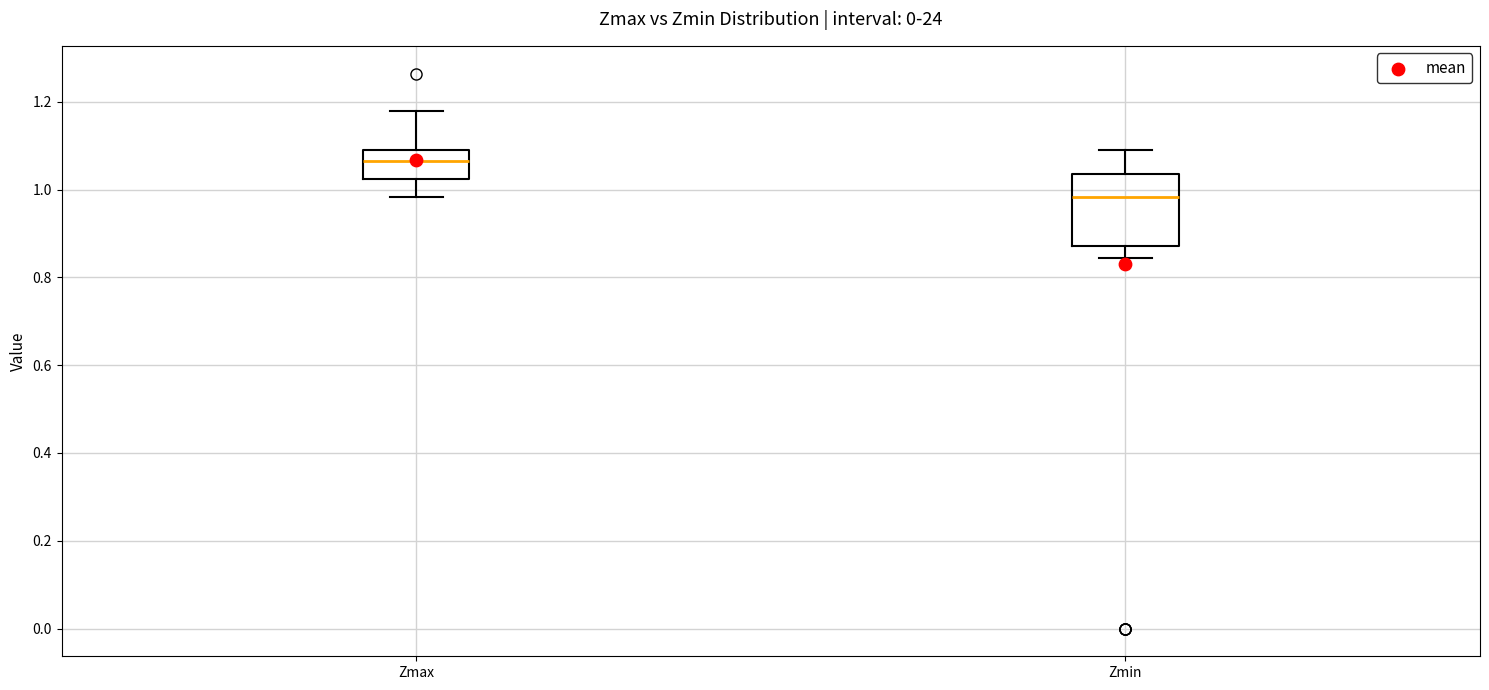

Reading left to right, read every box against the y-axis: the position of its median line, the range the box covers, and the ends of its whiskers. The values are not printed on the chart, so give them approximately, as read against the axis.

Zmax: median 1.06, box 1.02 to 1.08, whiskers 0.98 to 1.18
Zmin: median 0.98, box 0.88 to 1.04, whiskers 0.84 to 1.08